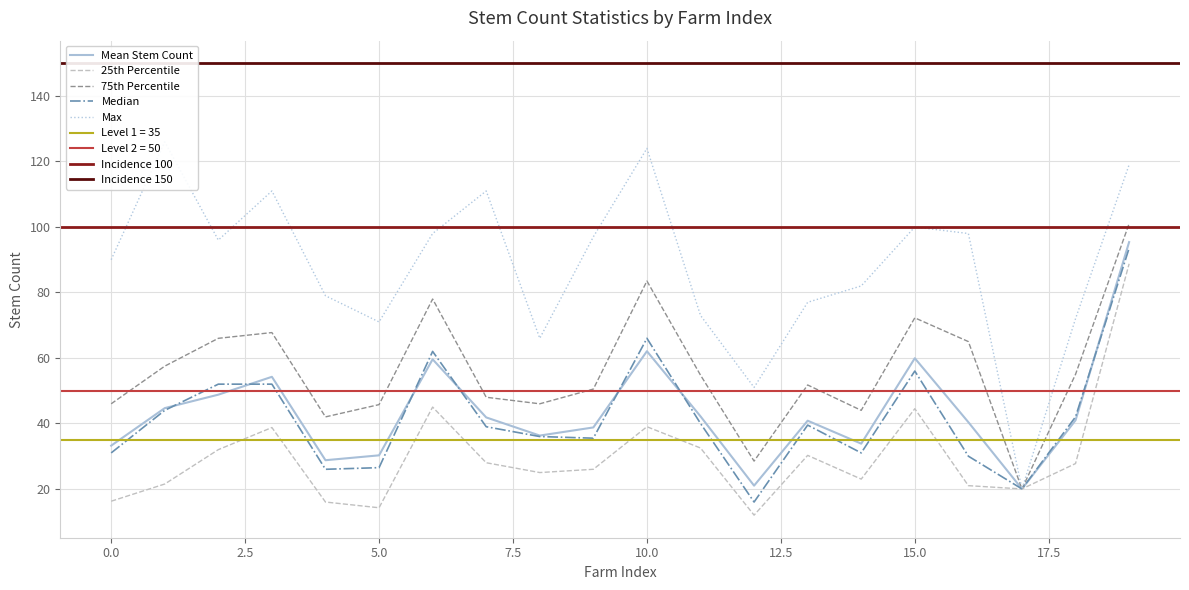

How many data points does each series have?

20